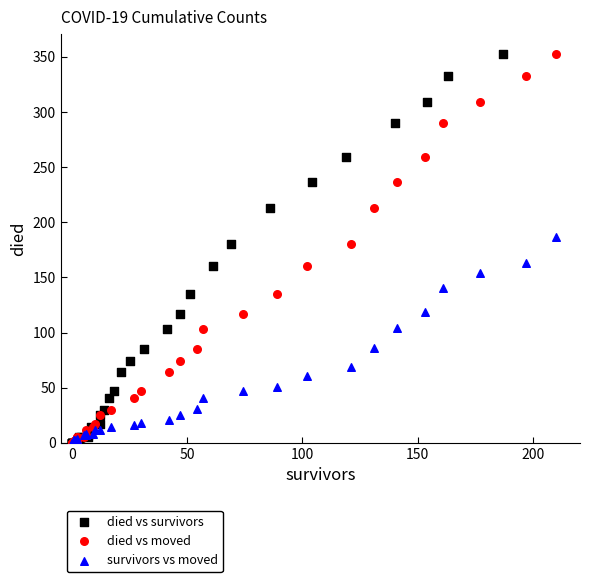

What are all the series names shown in the legend?

died vs survivors, died vs moved, survivors vs moved